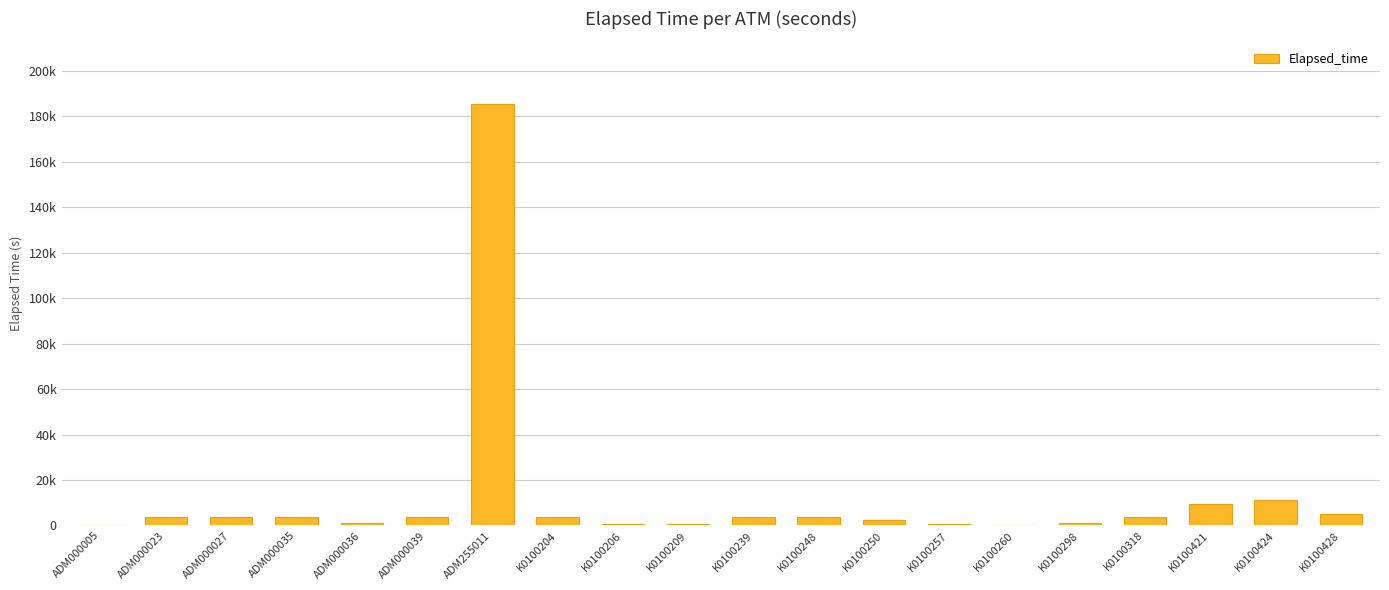

What is the value of the 11th bar from the left?

3794